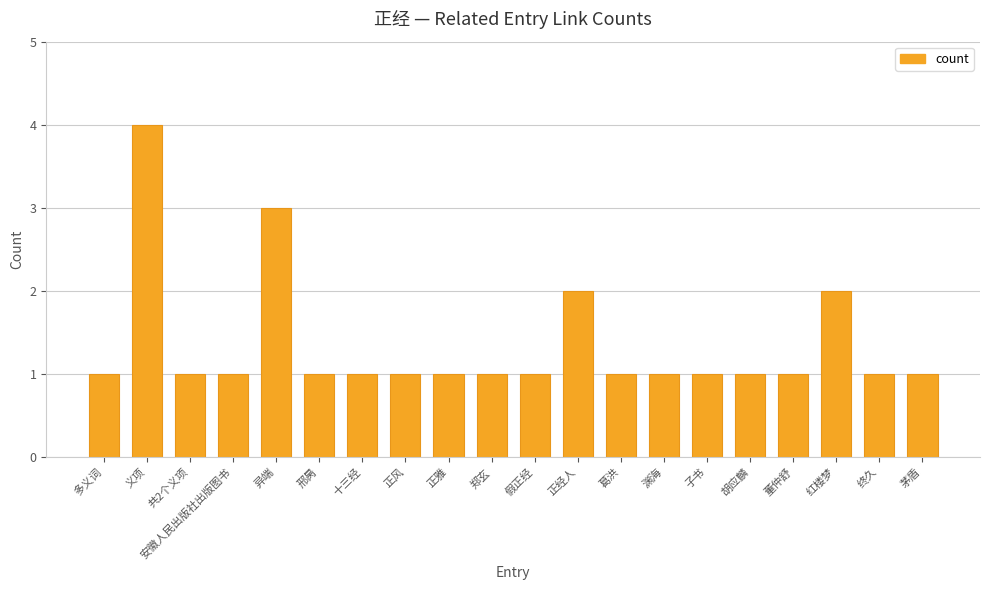

What value does the data have at 正雅?

1